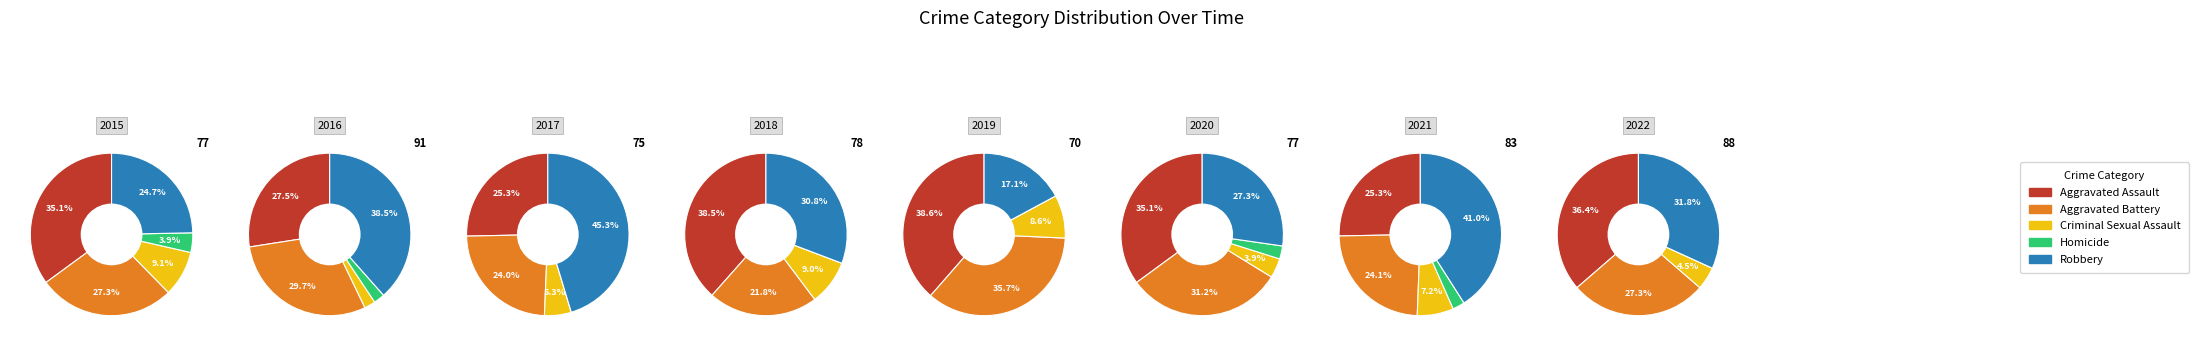

Between 1 and 7, which series saw the biggest shift?

Aggravated Assault